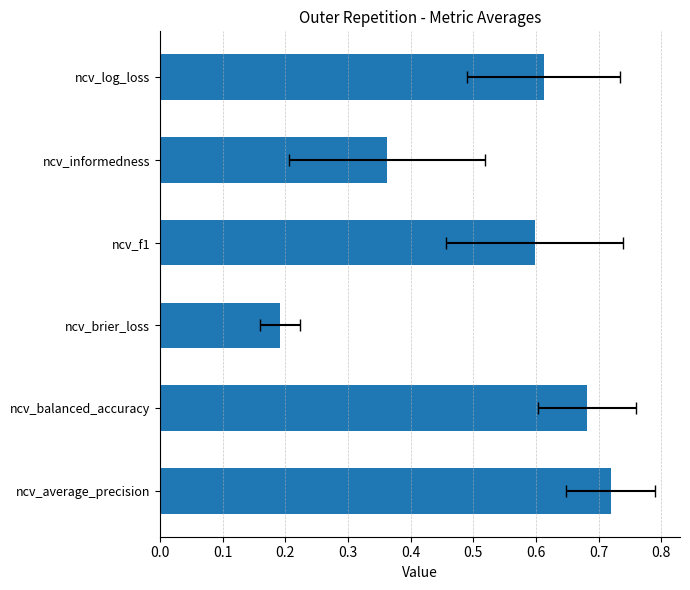

The value at ncv_average_precision is 0.7. True or false?

True